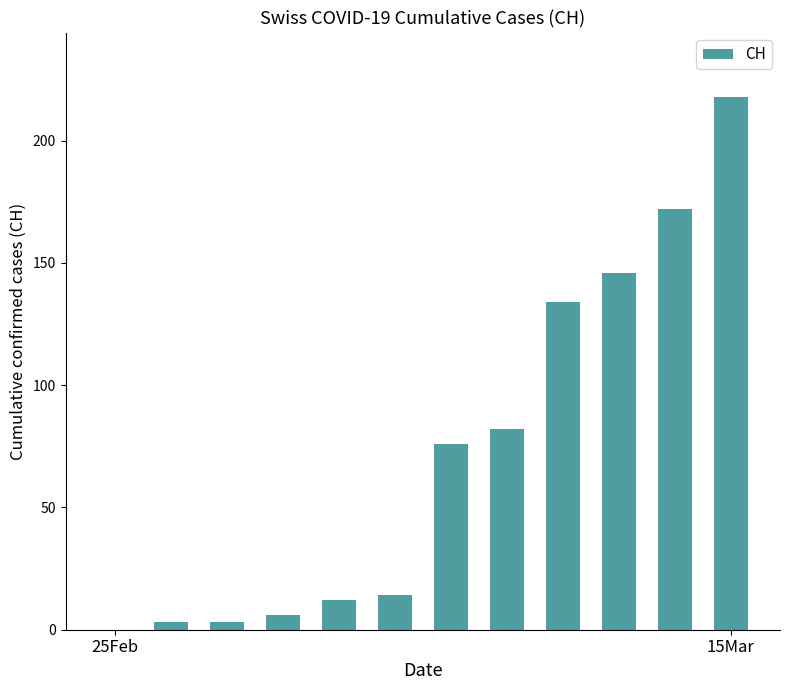

What is the greatest value displayed?

218